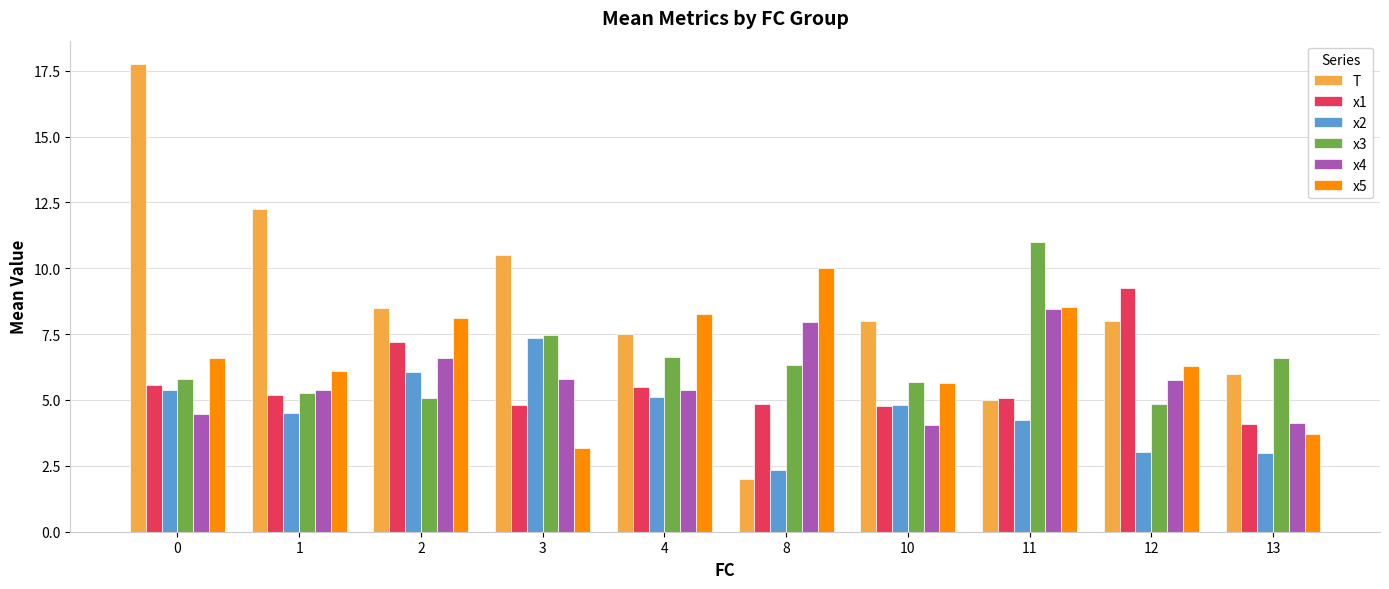

What is the difference between the maximum and minimum values in the x3 series?

6.2